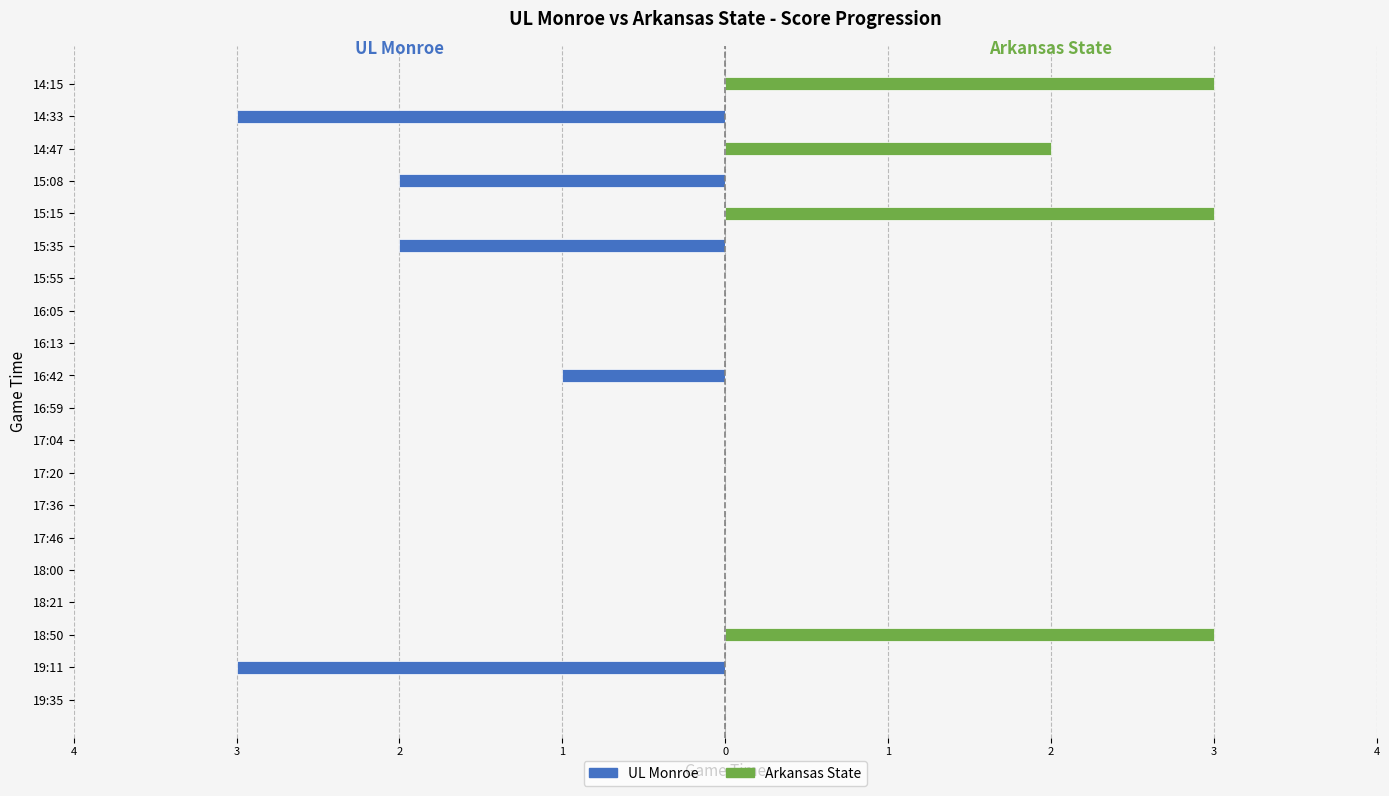

Is the value of UL Monroe at 14:15 greater than the value of Arkansas State at 14:33?

No